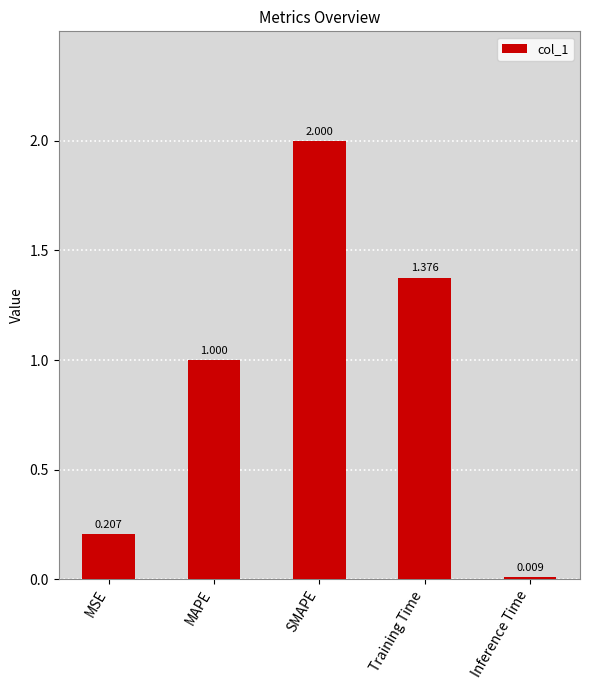

Does the chart contain any negative values?

No